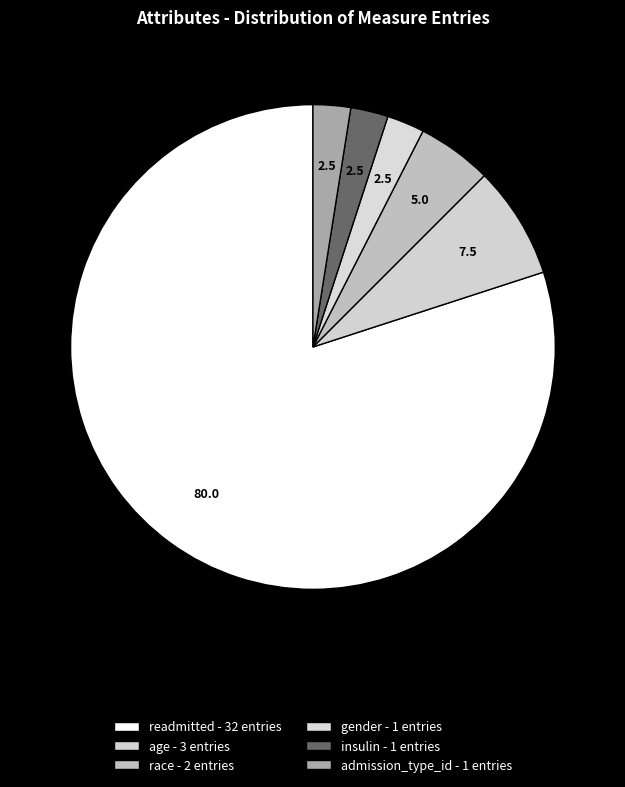

Which category has the biggest portion of the pie?

readmitted